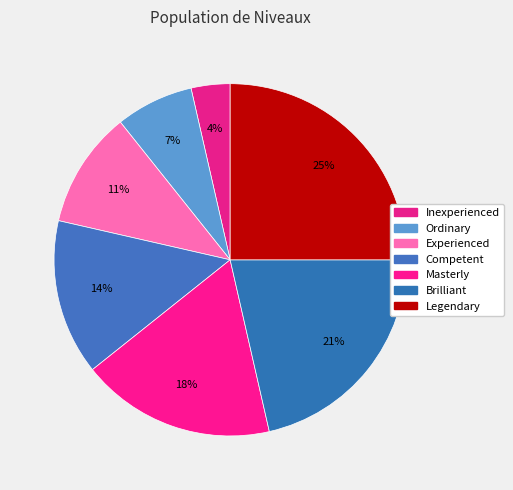

Do Ordinary and Experienced together represent more than half of the pie?

No